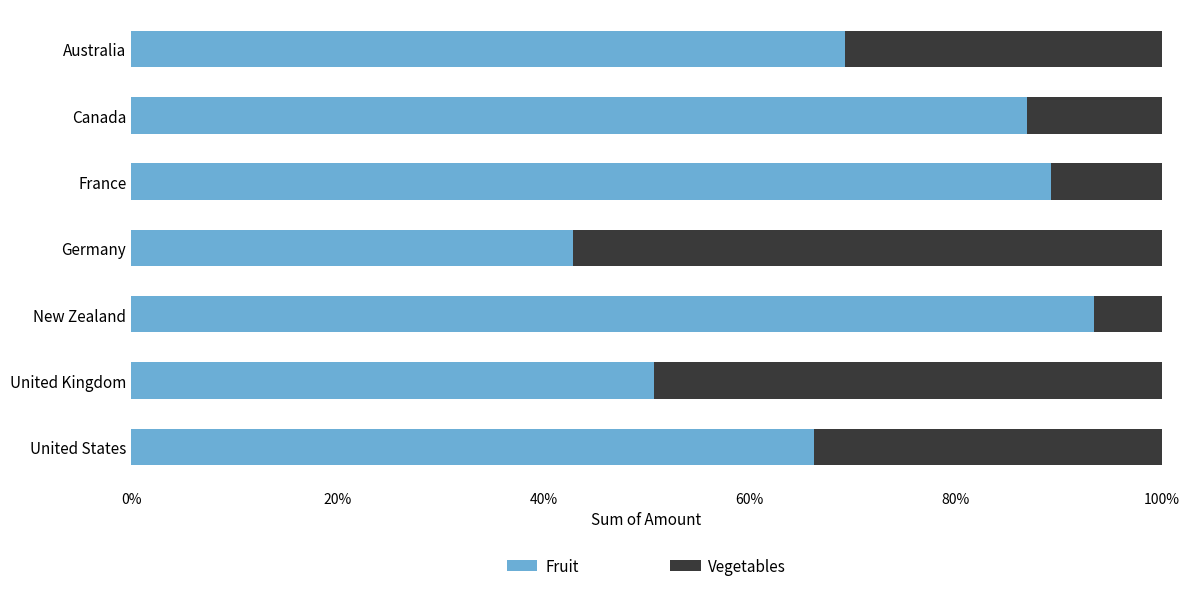

At which label does Fruit reach its minimum?

Germany